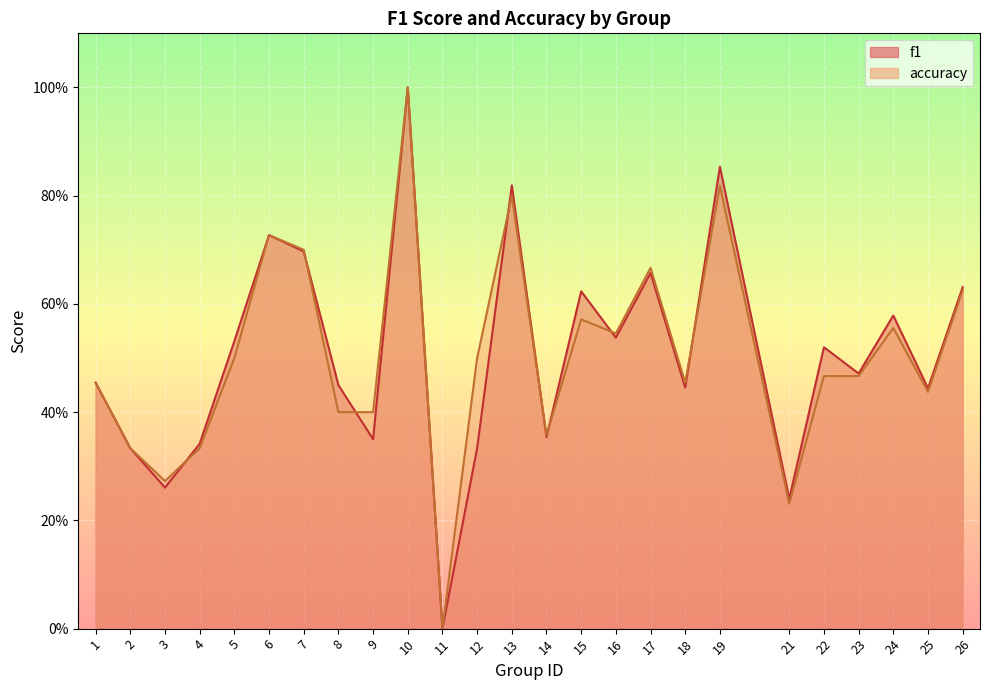

The accuracy series shows 0.2 at 21. True or false?

True